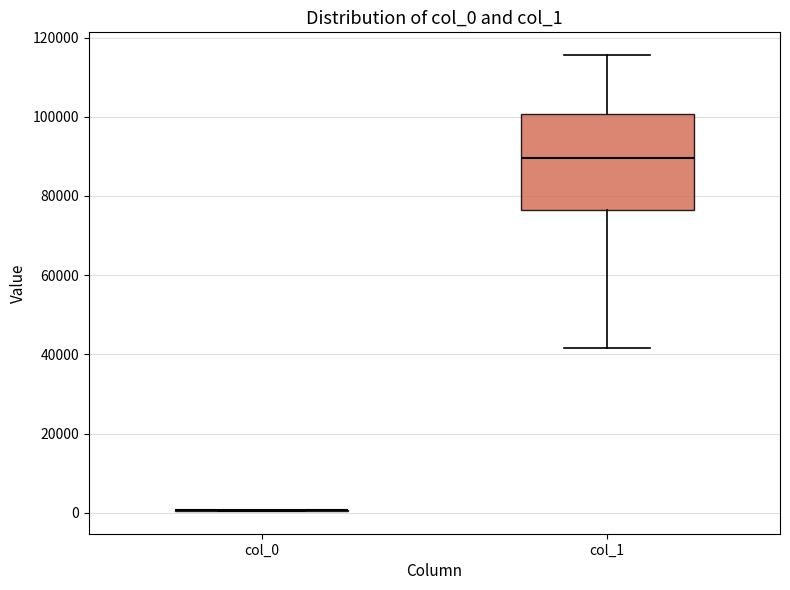

Where is the upper edge of the box for col_1 on the y-axis? The values are not printed on the chart, so give them approximately, as read against the axis.

100000